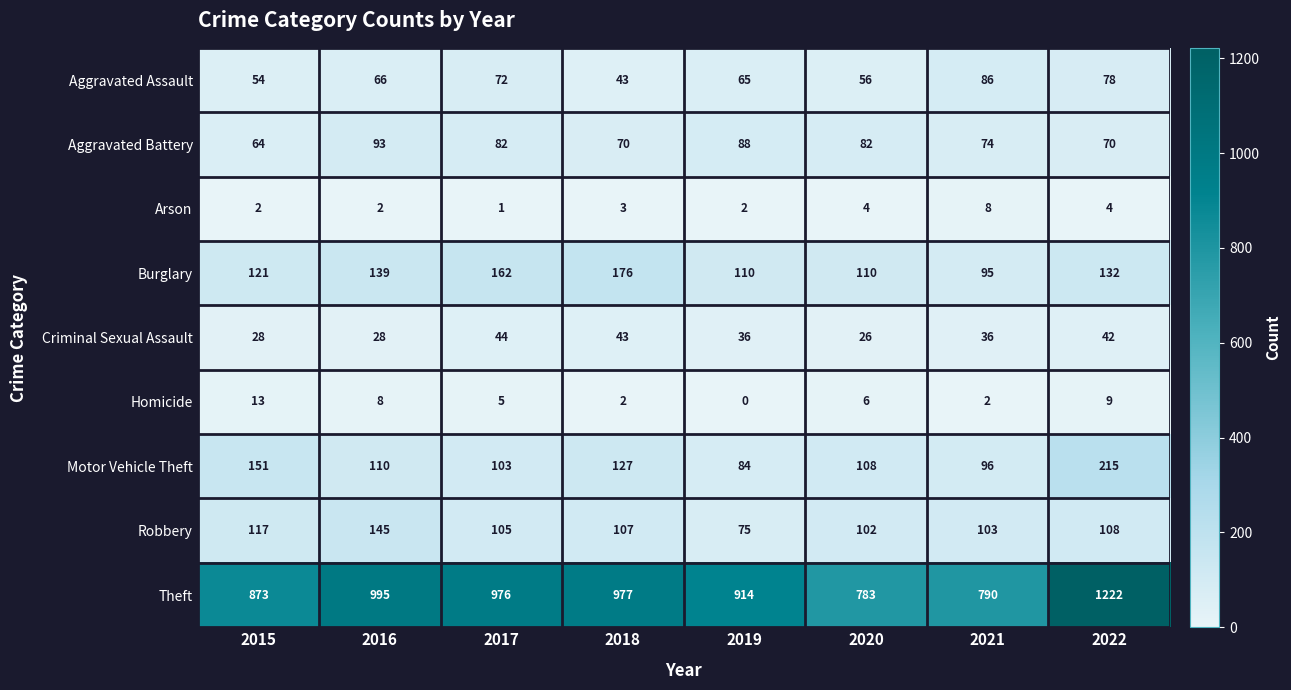

At how many categories does at least one series exceed 315?

8